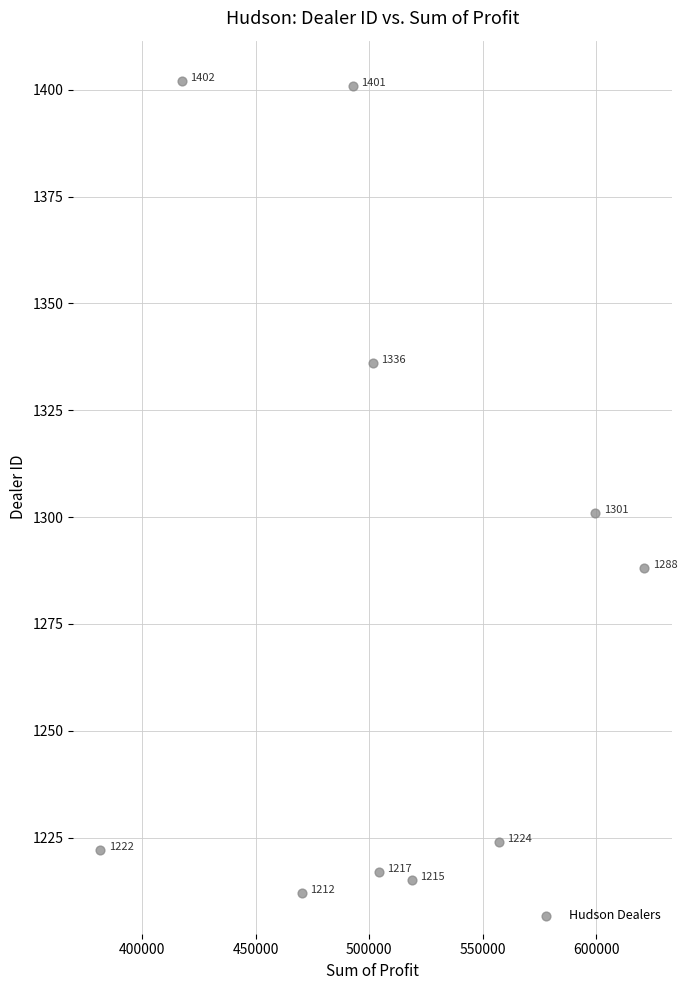

What is the range of Y values (max minus min)?

190